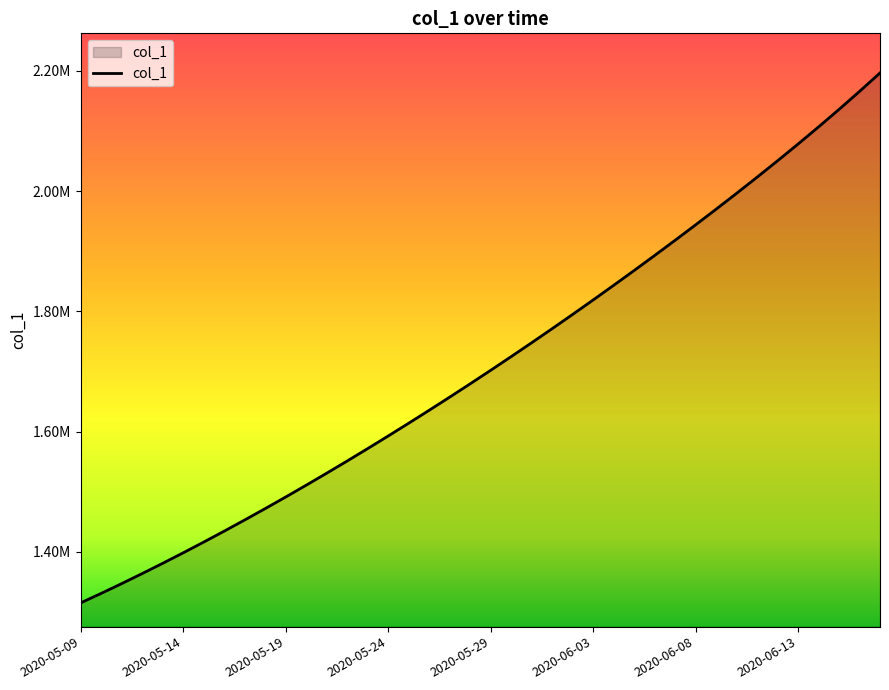

Does the chart display data point markers on the line(s)?

No